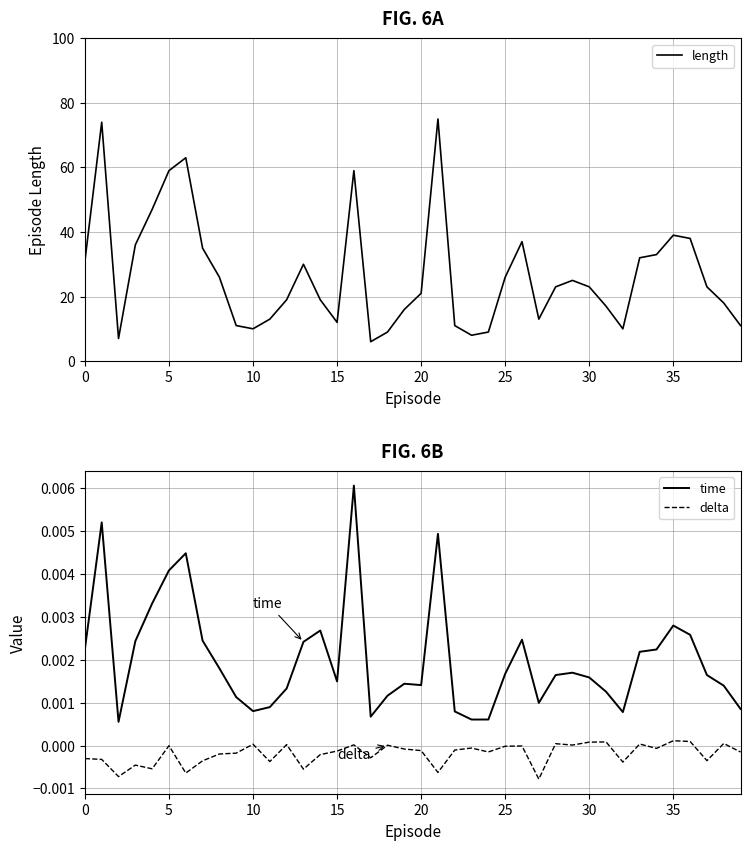

Is it true that time equals 0.0 at 19?

True